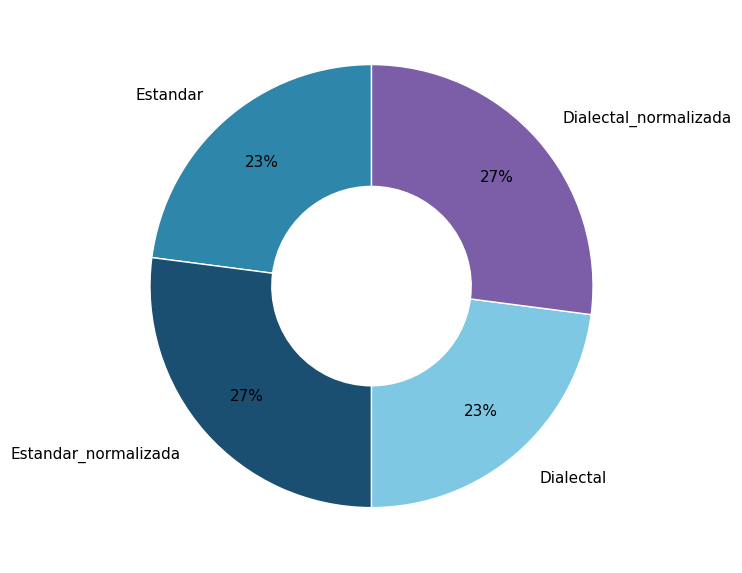

To the nearest percent, what is the difference between the largest and smallest slice percentages?

4%